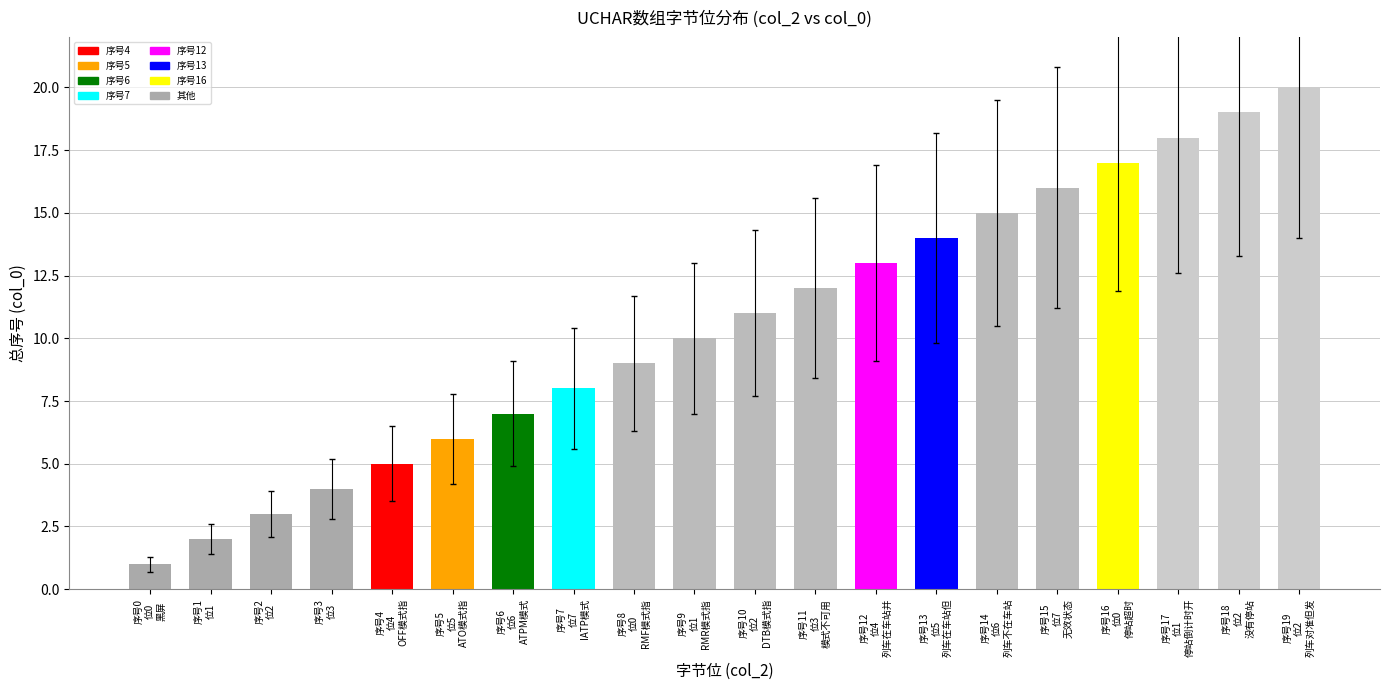

Reading left to right, extract all data points from this chart.

序号0
位0
黑屏=1	序号1
位1
=2	序号2
位2
=3	序号3
位3
=4	序号4
位4
OFF模式指=5	序号5
位5
ATO模式指=6	序号6
位6
ATPM模式=7	序号7
位7
IATP模式=8	序号8
位0
RMF模式指=9	序号9
位1
RMR模式指=10	序号10
位2
DTB模式指=11	序号11
位3
模式不可用=12	序号12
位4
列车在车站并=13	序号13
位5
列车在车站但=14	序号14
位6
列车不在车站=15	序号15
位7
无效状态=16	序号16
位0
停站超时=17	序号17
位1
停站倒计时开=18	序号18
位2
没有停站=19	序号19
位2
列车对准但发=20